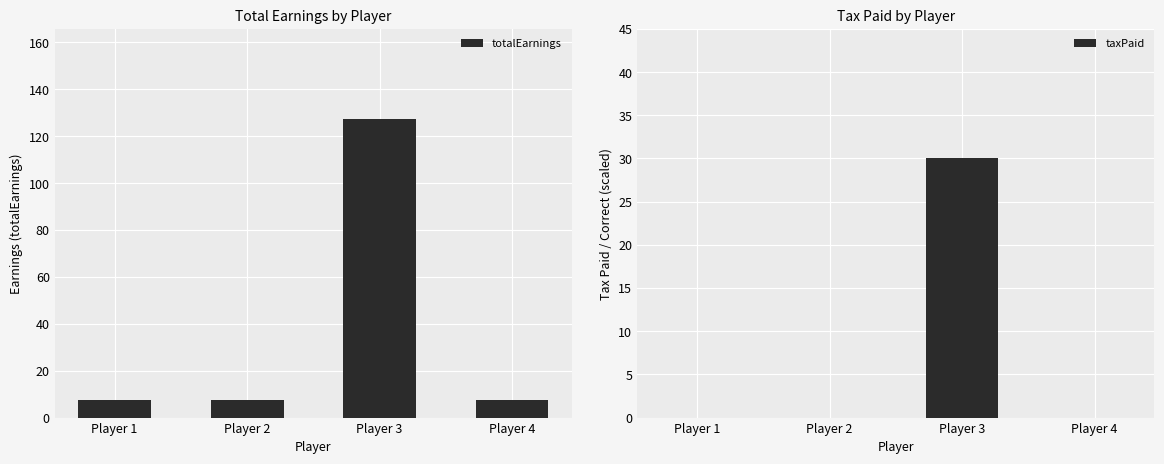

List the series in order of their peak value, lowest first.

taxPaid, totalEarnings